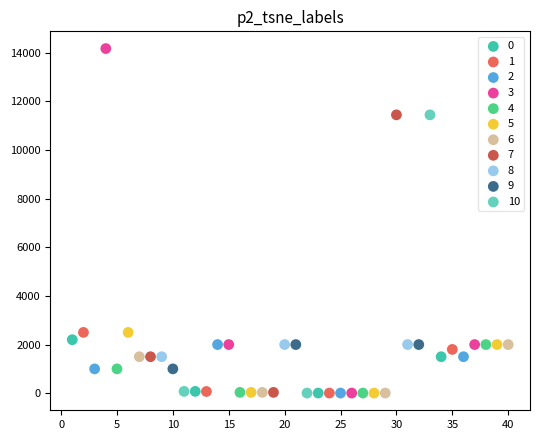

Which series has the largest Y range (max minus min)?

3